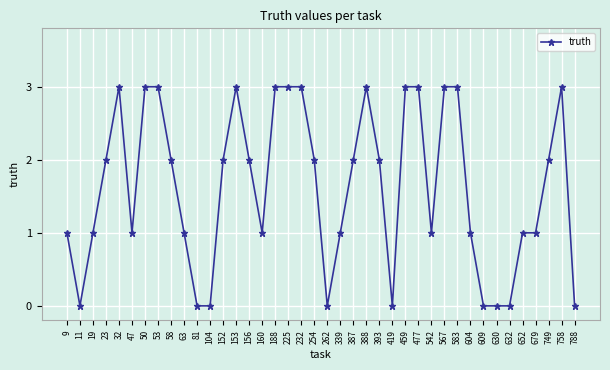

What is the value of the 39th point from the left?

3